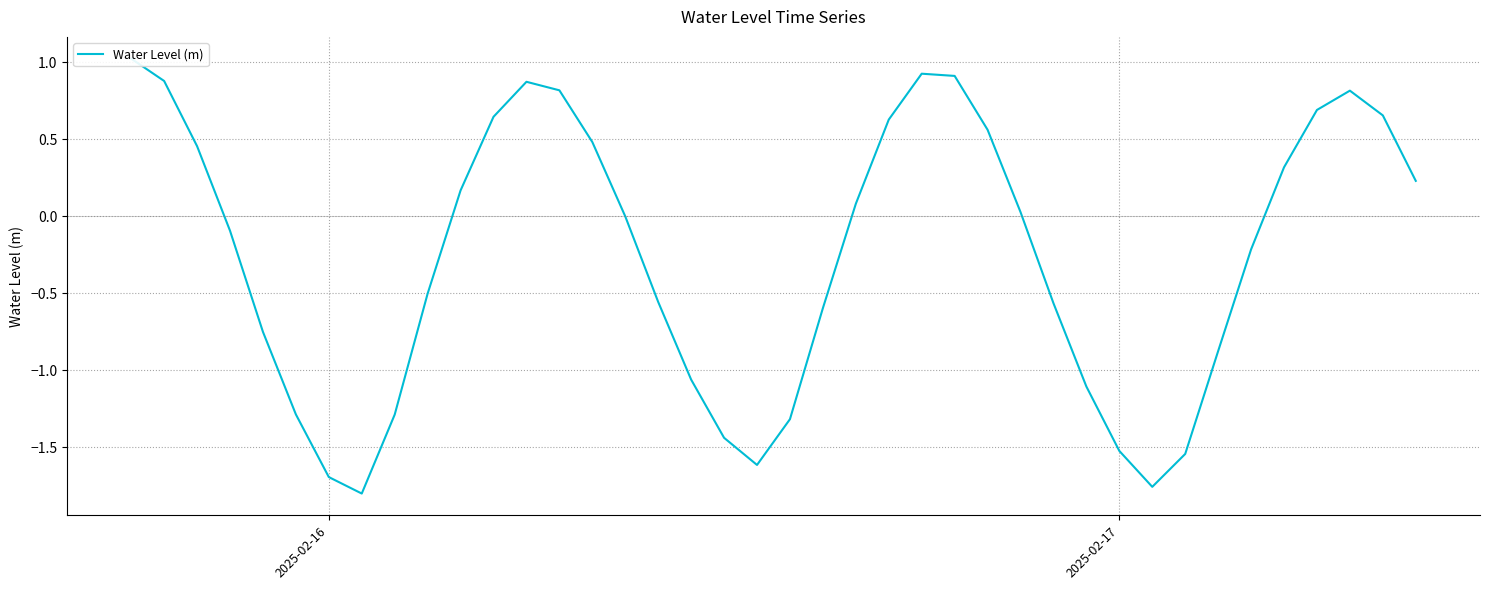

Does the chart display data point markers on the line(s)?

No